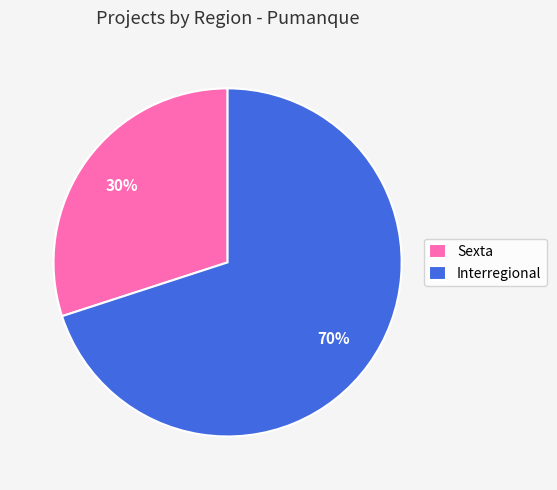

Is there any slice that represents more than half of the pie?

Yes